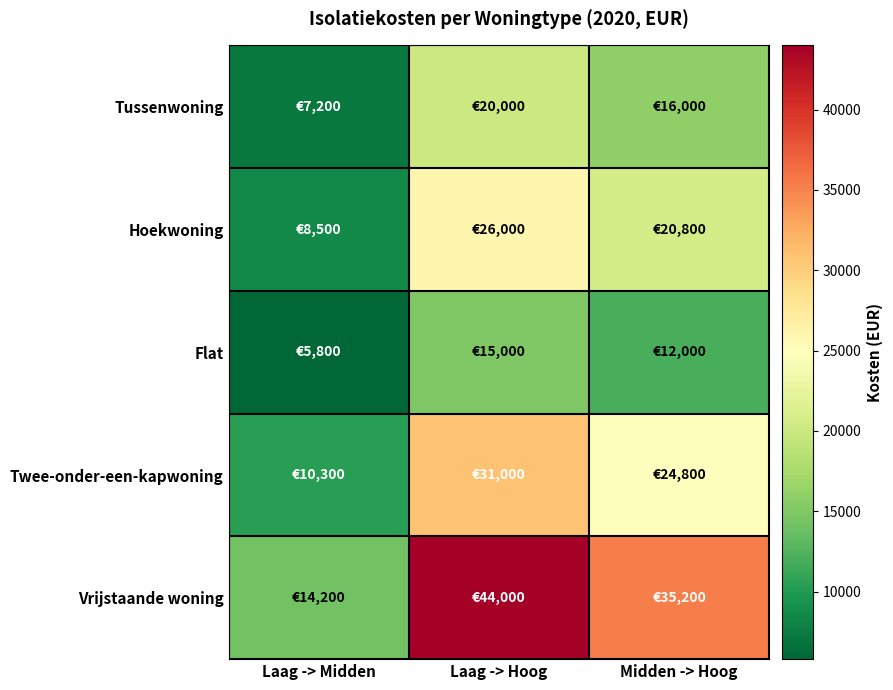

At which category does the chart reach its peak across all series?

Laag -> Hoog